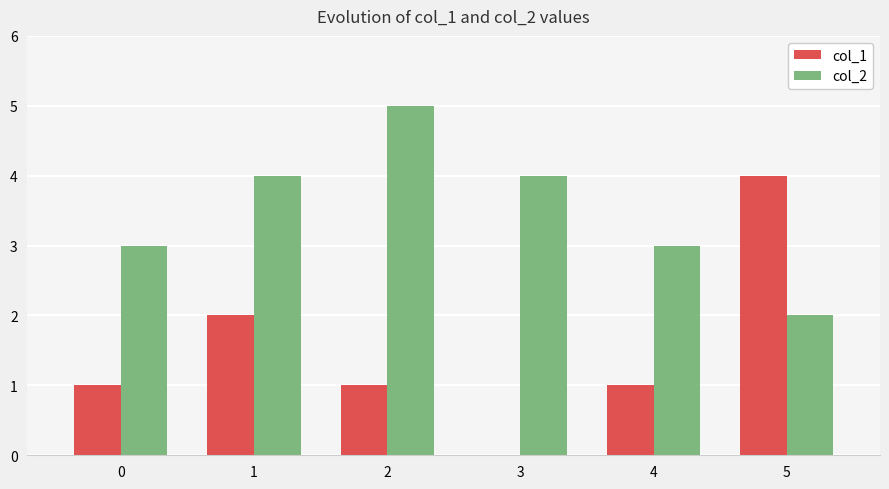

Is the value of col_1 at 4 greater than the value of col_2 at 2?

No